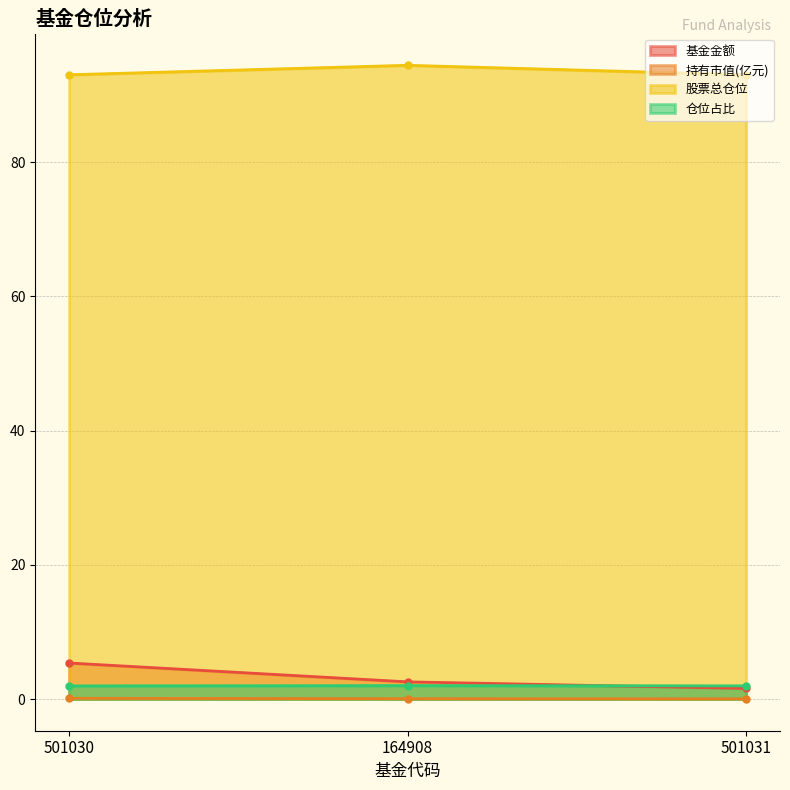

What value does the 股票总仓位 series have at 501031?

2.0